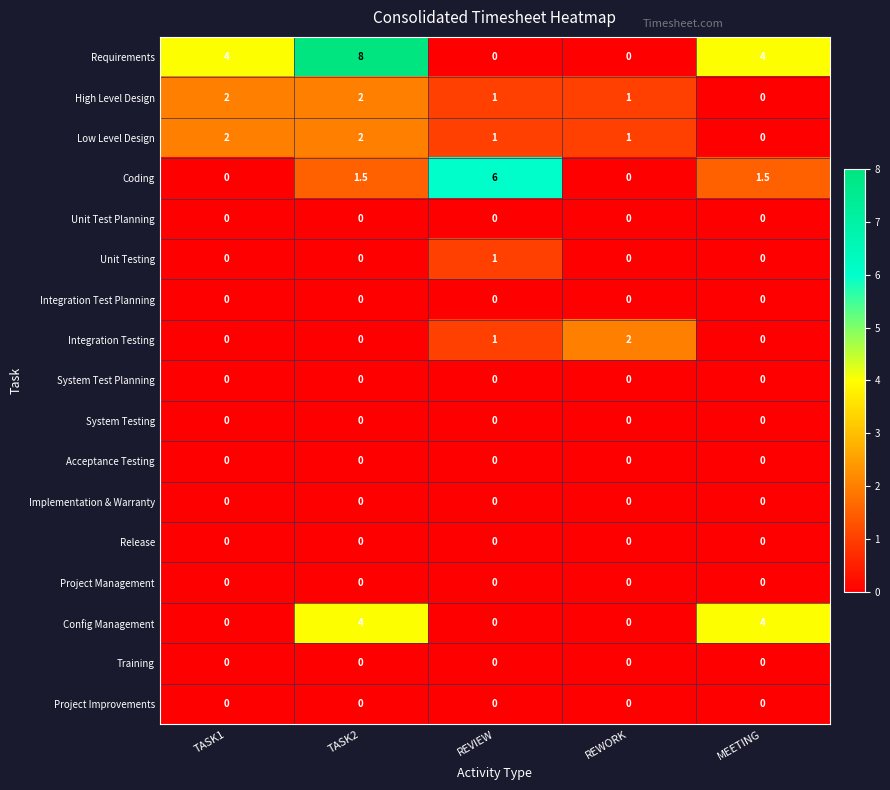

Which series has the widest spread of values?

Requirements